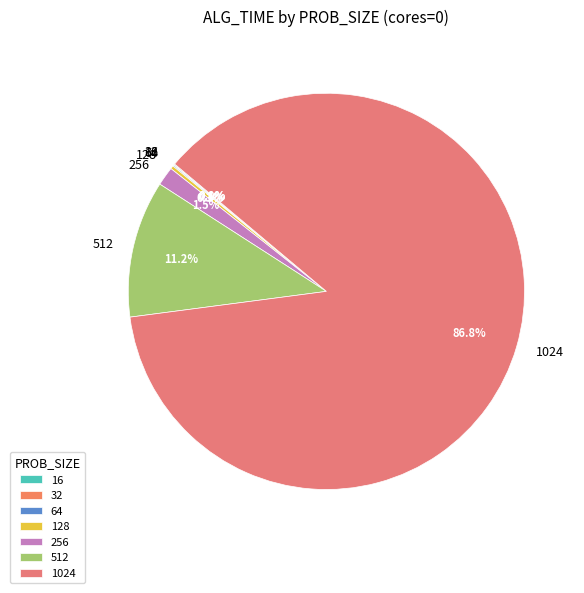

Which slice is the largest?

1024